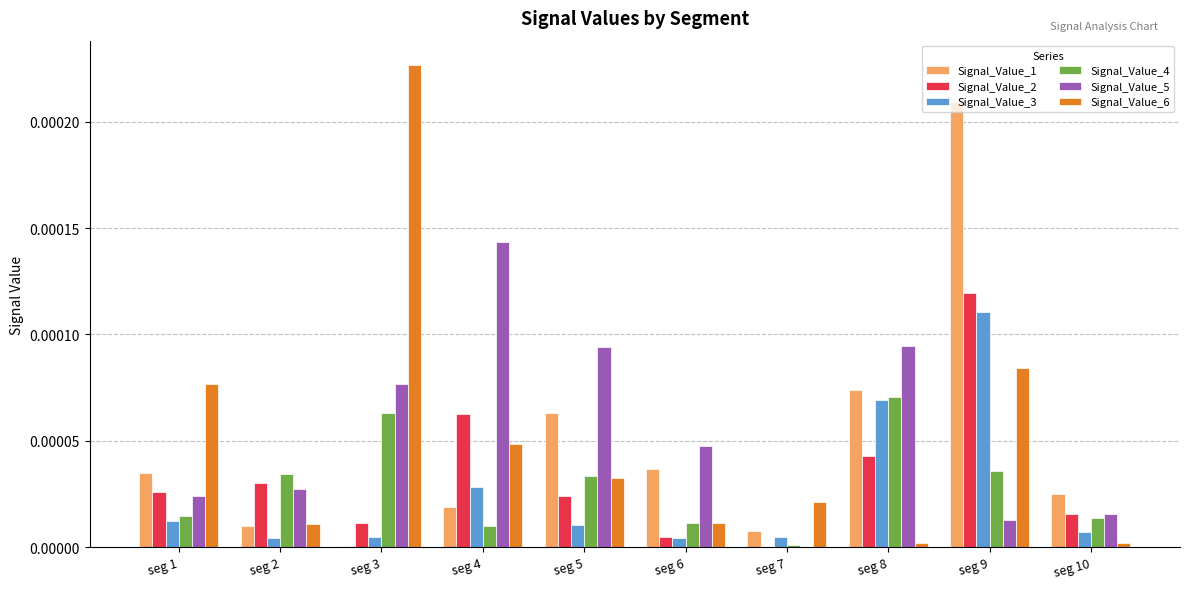

The value of Signal_Value_5 at seg 7 is 0.0. True or false?

True